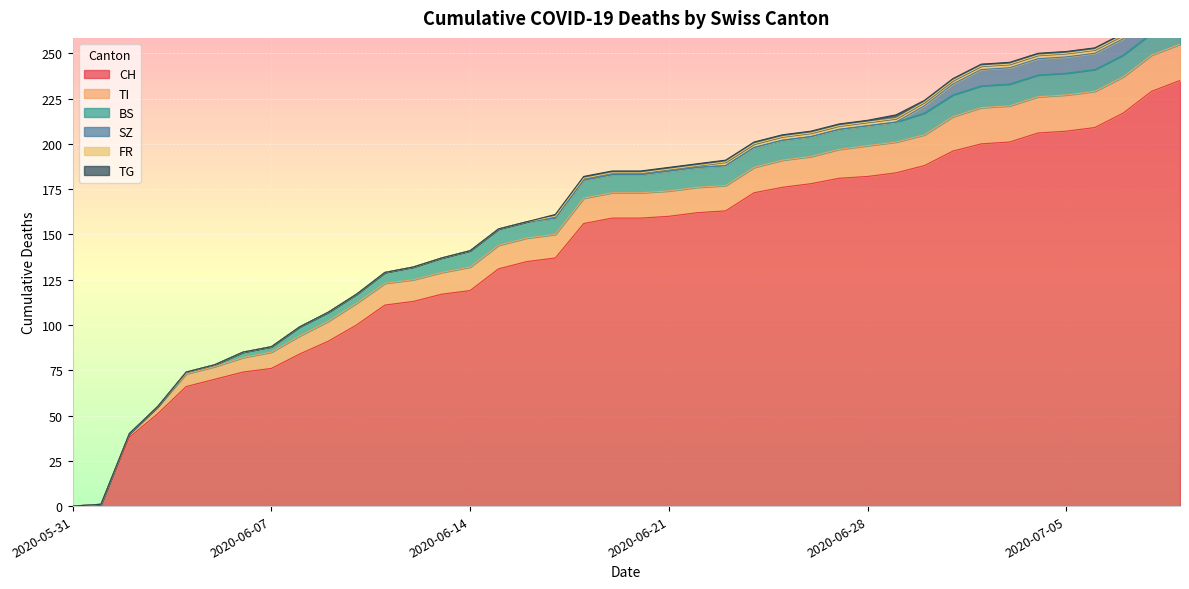

At how many categories does at least one series exceed 169?

16